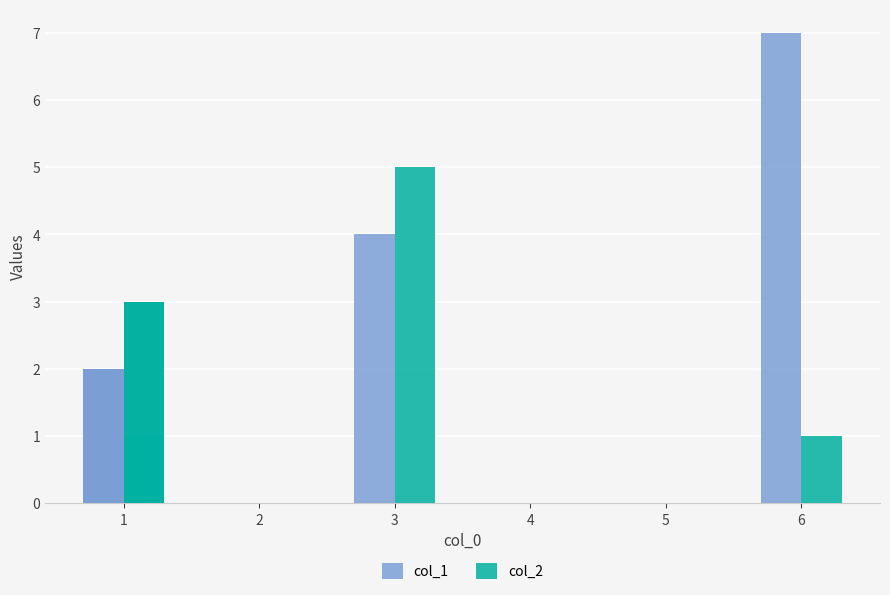

What is the average value of the col_2 series?

2